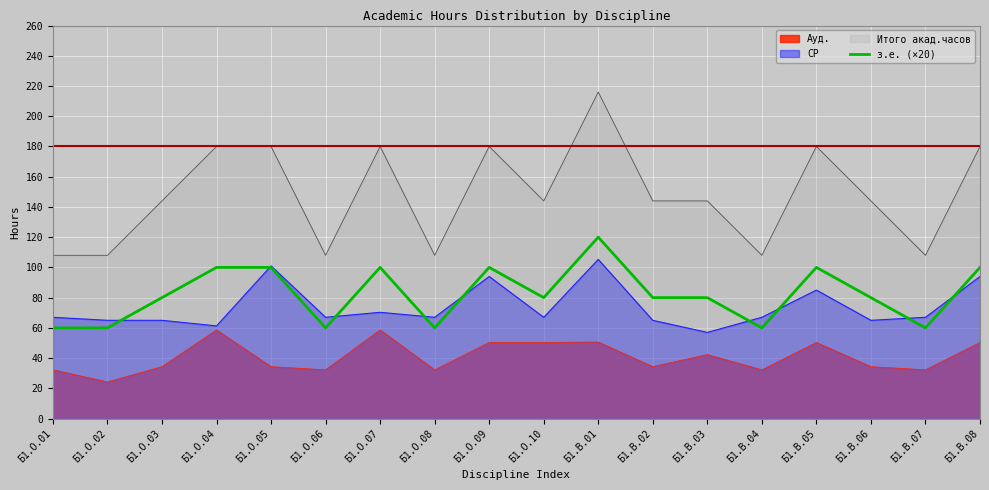

What is the difference between the second highest and minimum values?

40